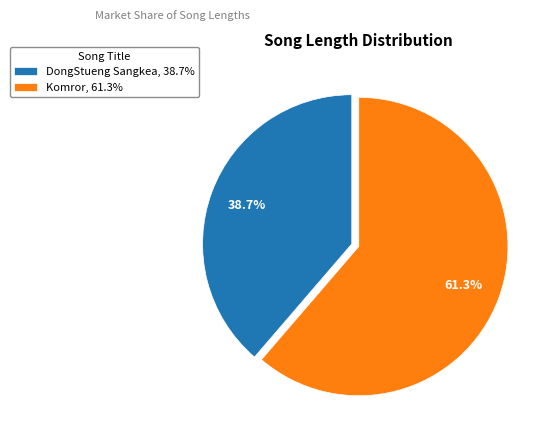

Approximately how many times larger is the value at Komror compared to DongStueng Sangkea?

1.6